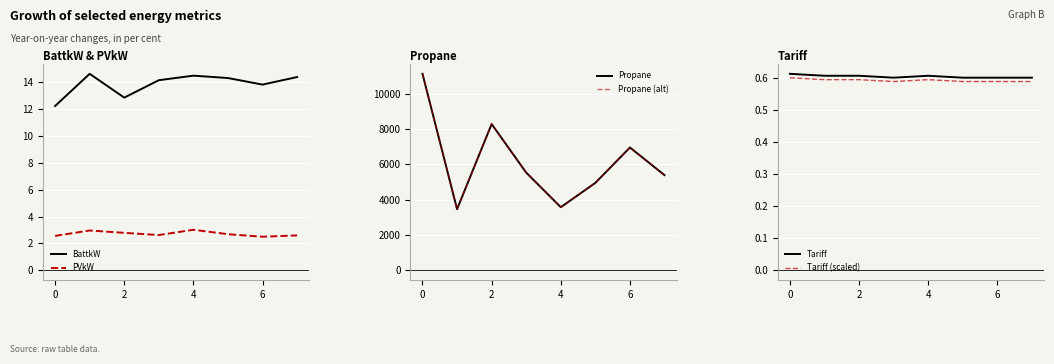

Reading right to left, list all the values displayed in this chart.

BattkW: 14.4	13.8	14.3	14.5	14.2	12.9	14.6	12.2
PVkW: 2.6	2.5	2.7	3.0	2.6	2.8	3.0	2.6
Propane: 5383.4	6949.7	4945.6	3567.3	5527.1	8277.2	3456.0	11123.8
Propane (alt): 5383.4	6949.7	4945.6	3567.3	5527.1	8277.2	3456.0	11123.8
Tariff: 0.6	0.6	0.6	0.6	0.6	0.6	0.6	0.6
Tariff (scaled): 0.6	0.6	0.6	0.6	0.6	0.6	0.6	0.6